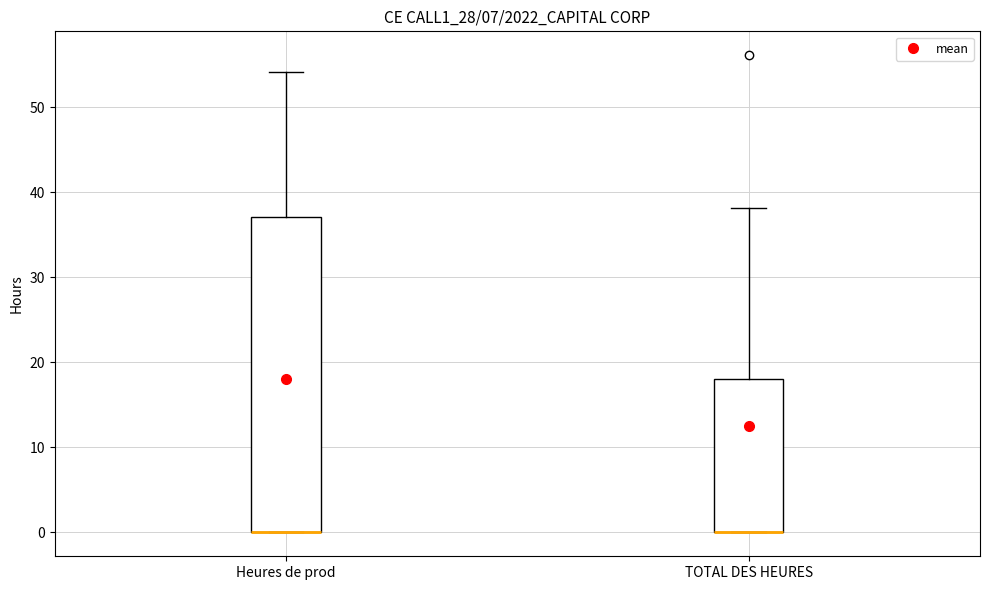

Reading left to right, transcribe this box plot: for each box, give where its median line is, the range the box spans, and where its two whiskers end, as read against the y-axis. The values are not printed on the chart, so give them approximately, as read against the axis.

Heures de prod: median 0 (drawn on the box's lower edge), box 0 to 37, whiskers 0 to 54
TOTAL DES HEURES: median 0 (drawn on the box's lower edge), box 0 to 18, whiskers 0 to 38